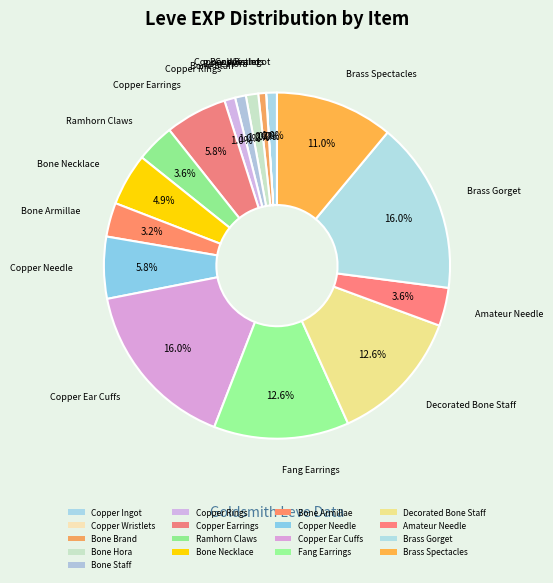

Count the number of slices in the pie.

17